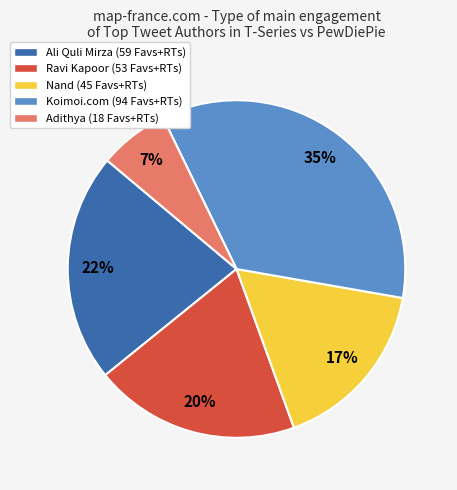

True or false: Ali Quli Mirza (59 Favs+RTs) accounts for 22% of the total.

True